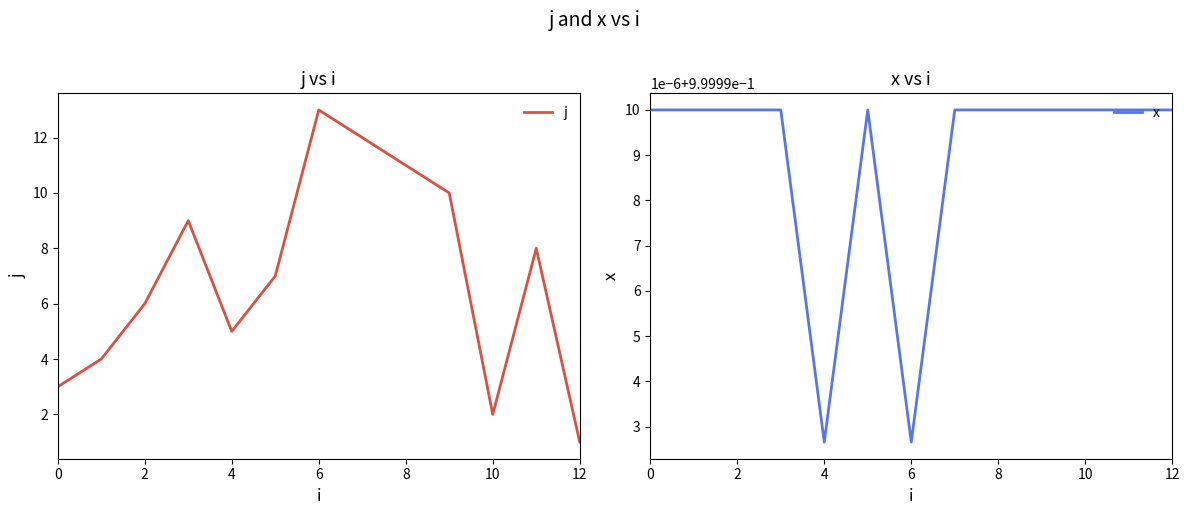

Which series has the largest range (max minus min)?

j